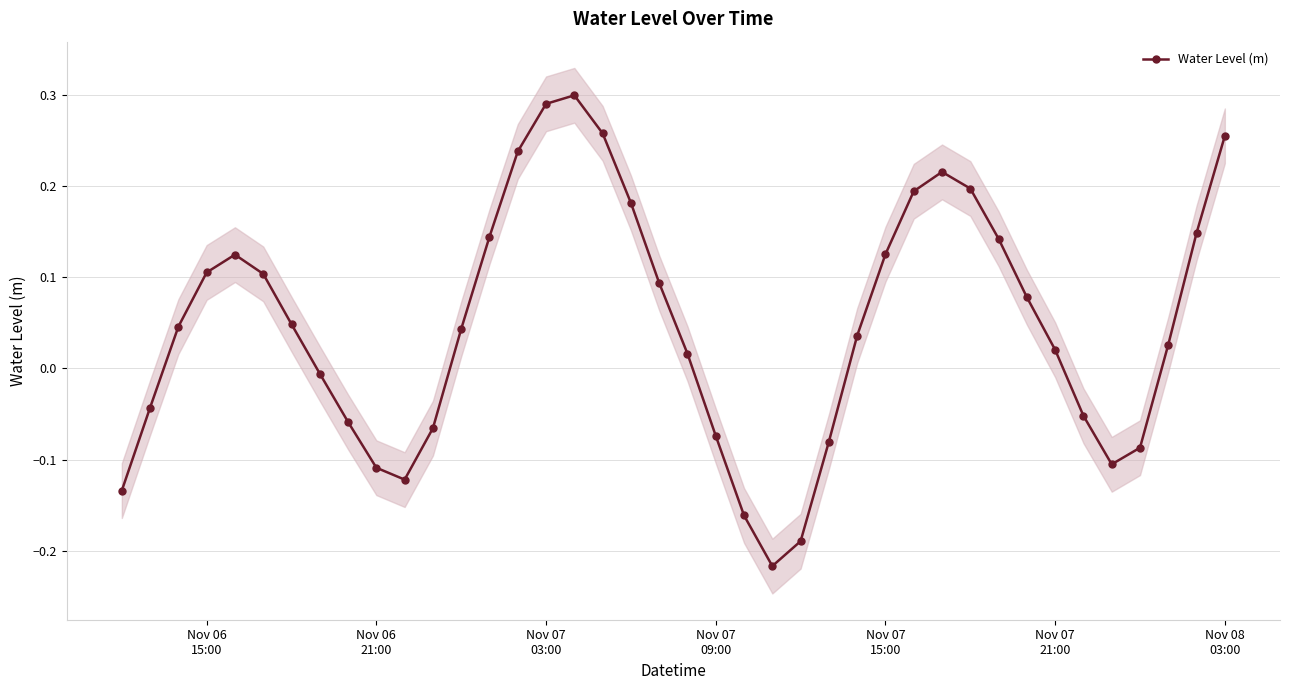

True or false: Water Level (m) has more than 2 points higher than both neighbors.

True